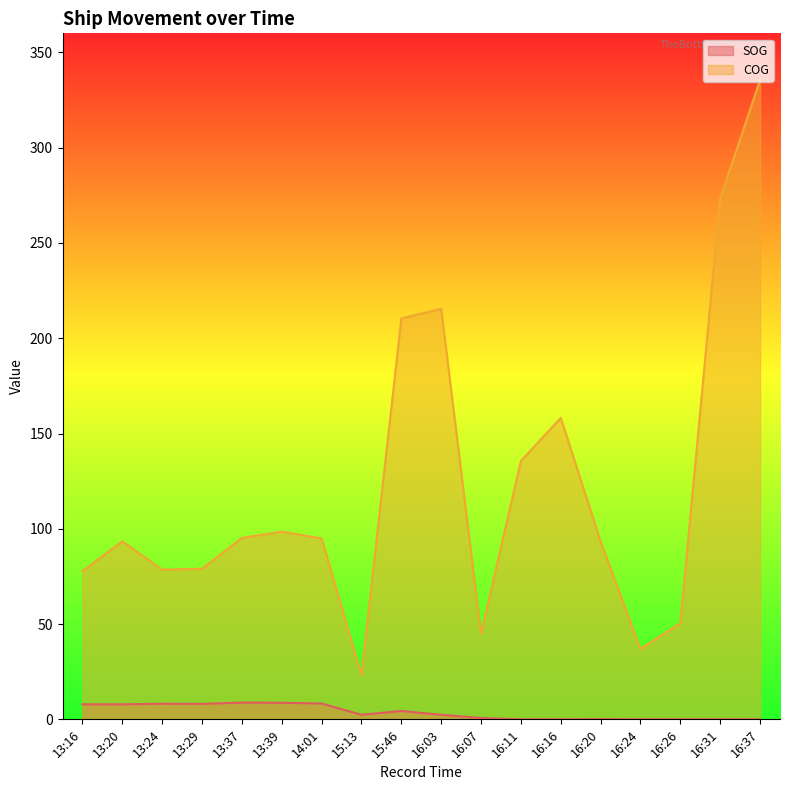

Rank the series at 13:39 from lowest to highest value.

SOG, COG